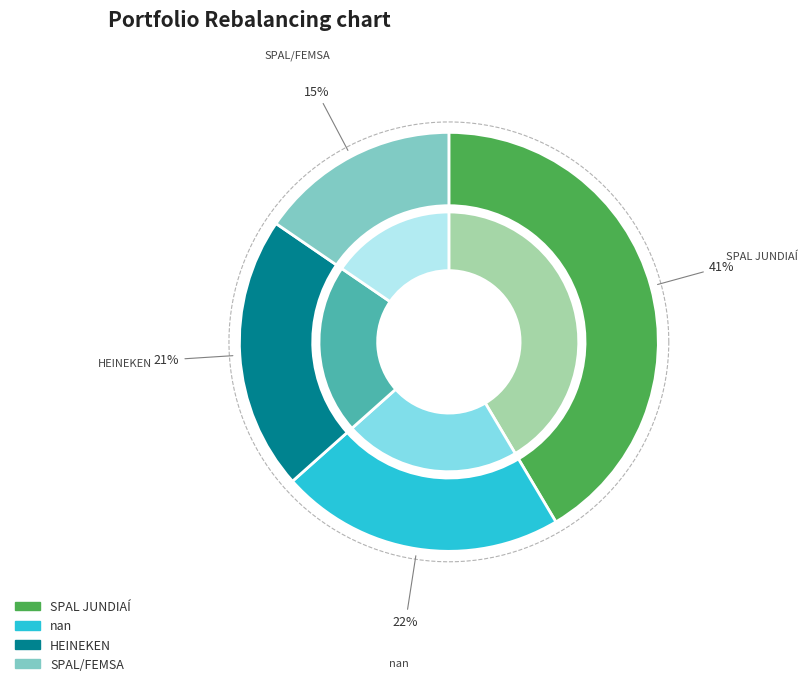

Which slice is the smallest?

SPAL/FEMSA